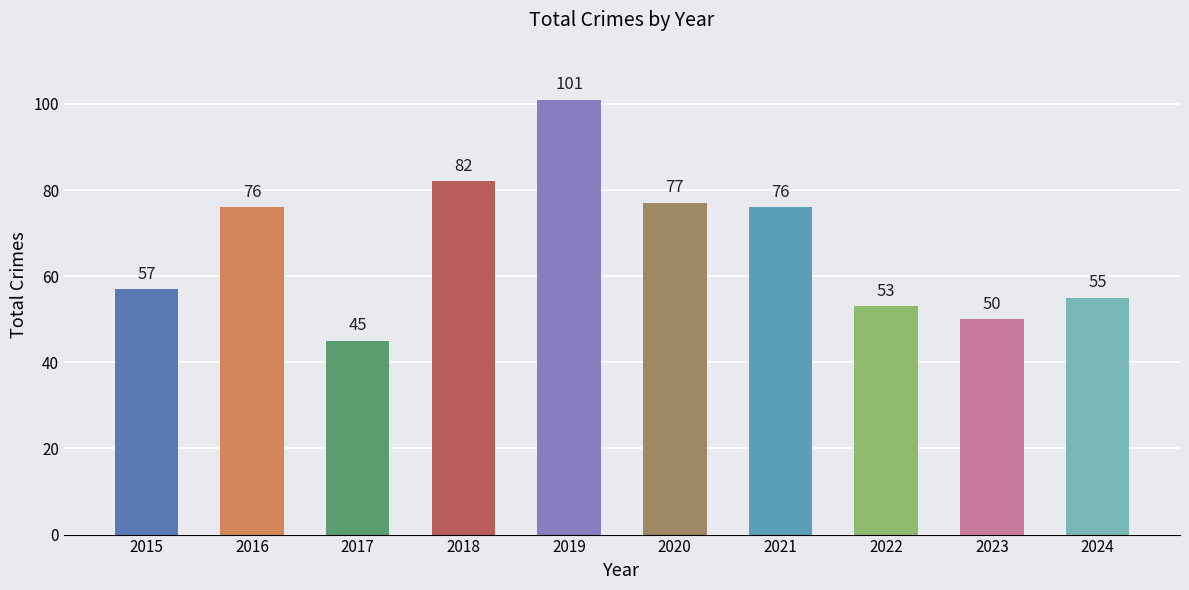

Reading right to left, what are all the values shown in this chart?

55	50	53	76	77	101	82	45	76	57